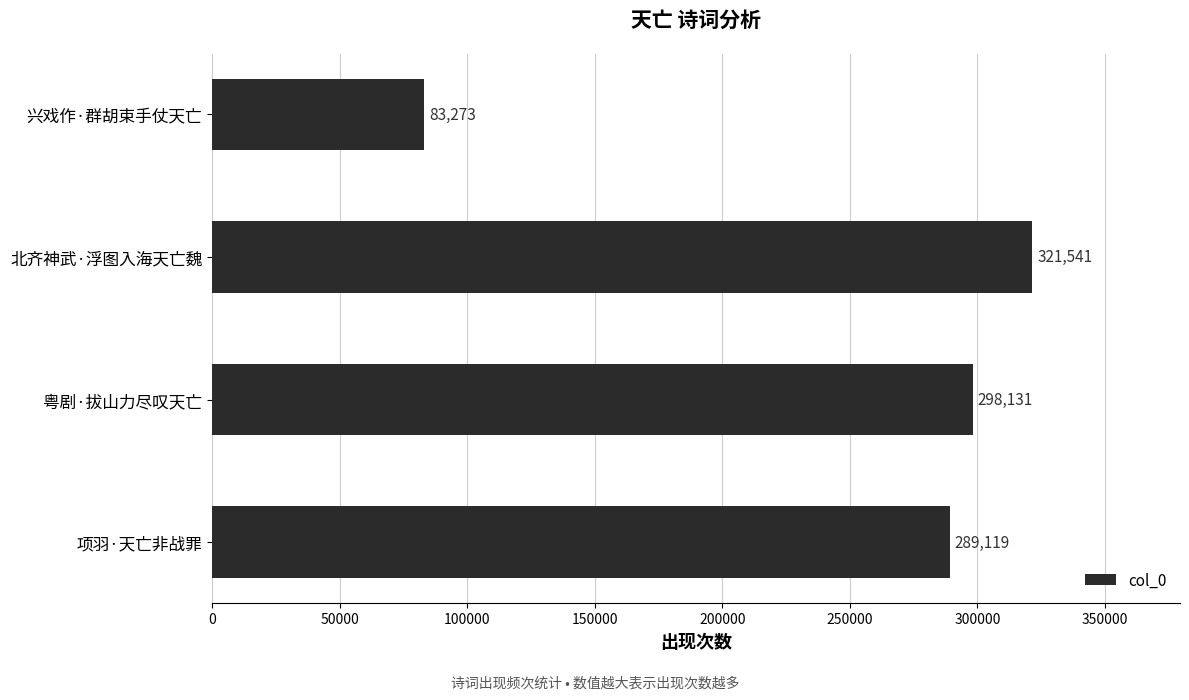

The value at 粤剧·拔山力尽叹天亡 is 298131. True or false?

True